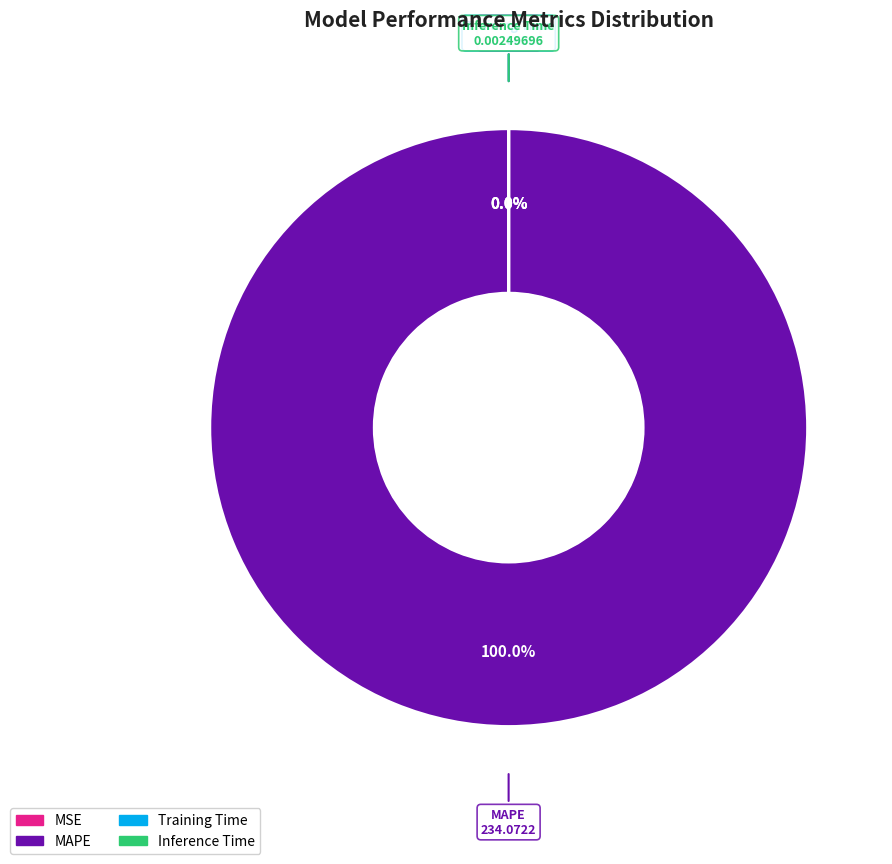

To the nearest percent, what is the difference between the largest and smallest slice percentages?

100%